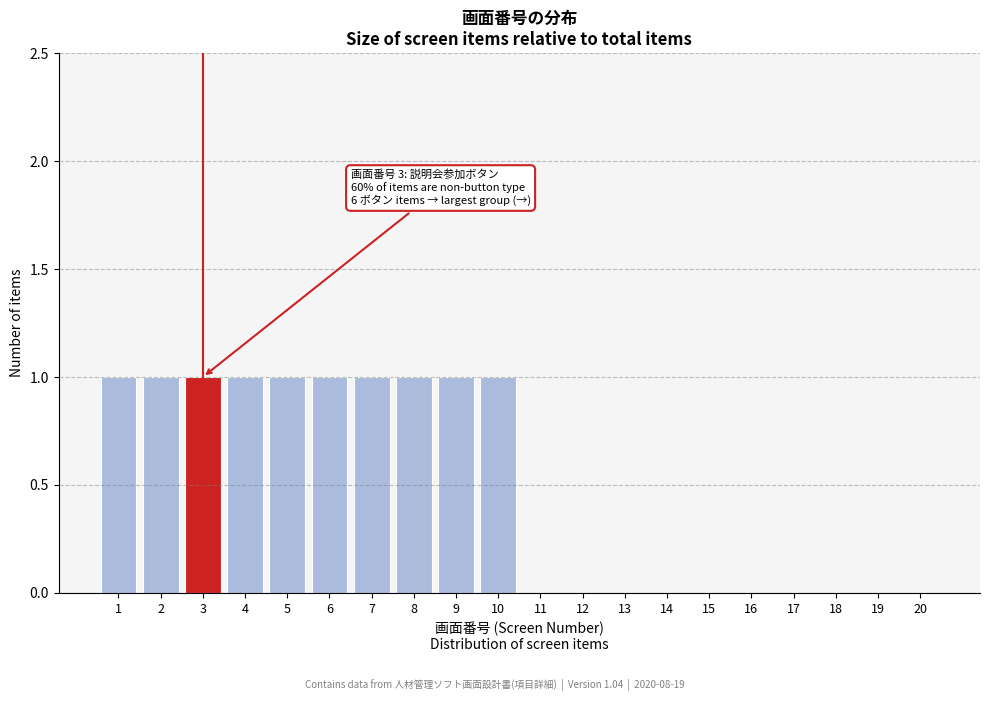

Reading left to right, what are all the values shown in this chart?

1=1	2=1	3=1	4=1	5=1	6=1	7=1	8=1	9=1	10=1	11=0	12=0	13=0	14=0	15=0	16=0	17=0	18=0	19=0	20=0